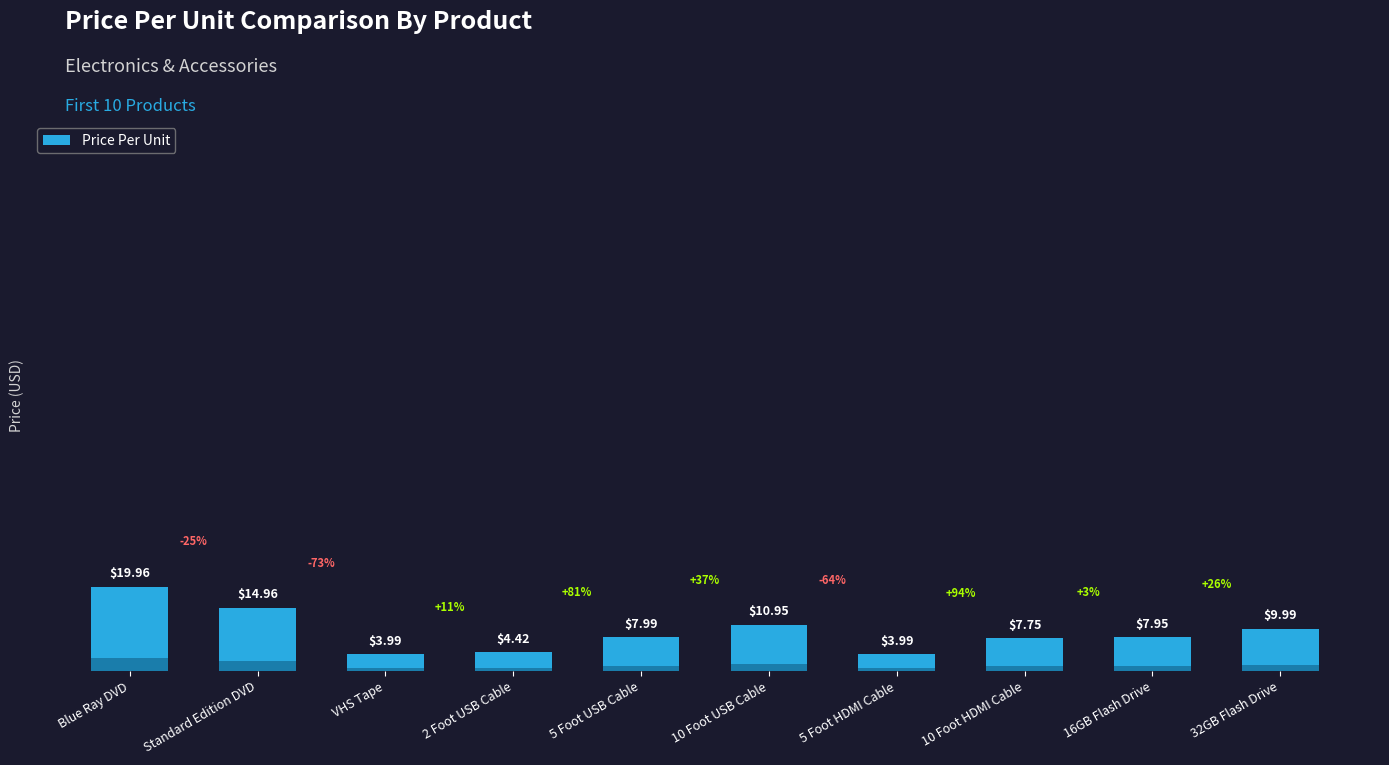

Which category has the highest value across all series?

Blue Ray DVD